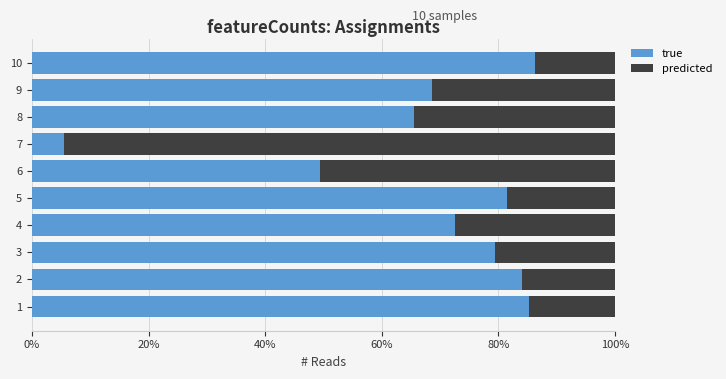

What is the total value across all series at 7?

100.0